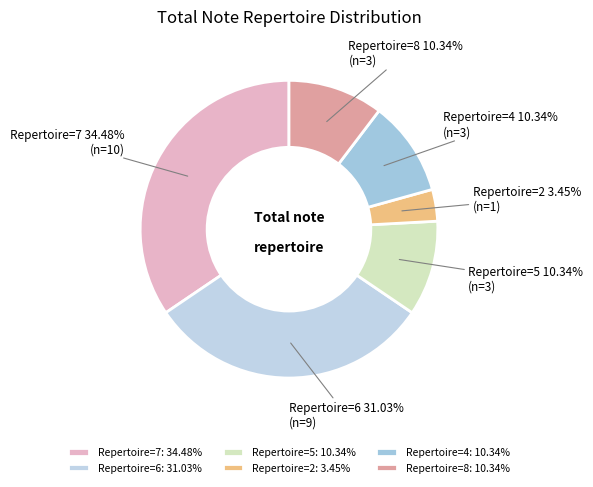

Does any single category account for the majority?

No